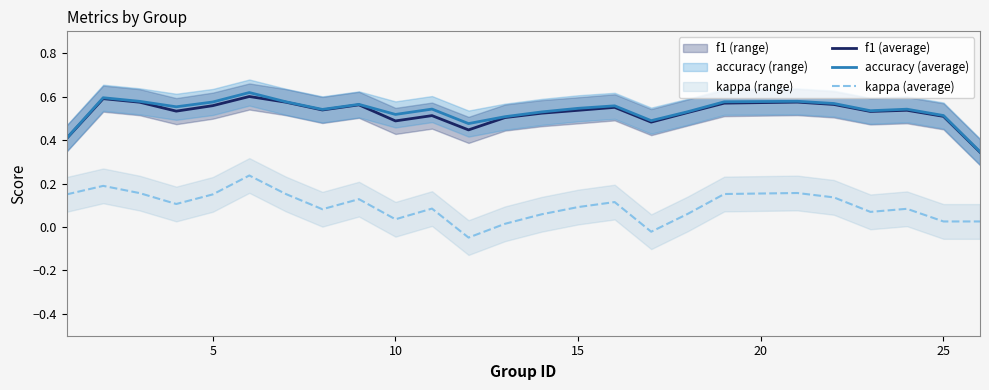

True or false: accuracy (average) and kappa (average) intersect in this chart.

False